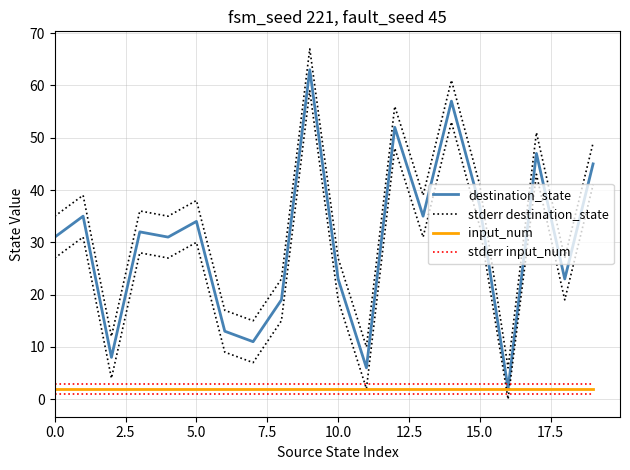

What is the sum of the input_num values at 10.0 and 7.5?

4